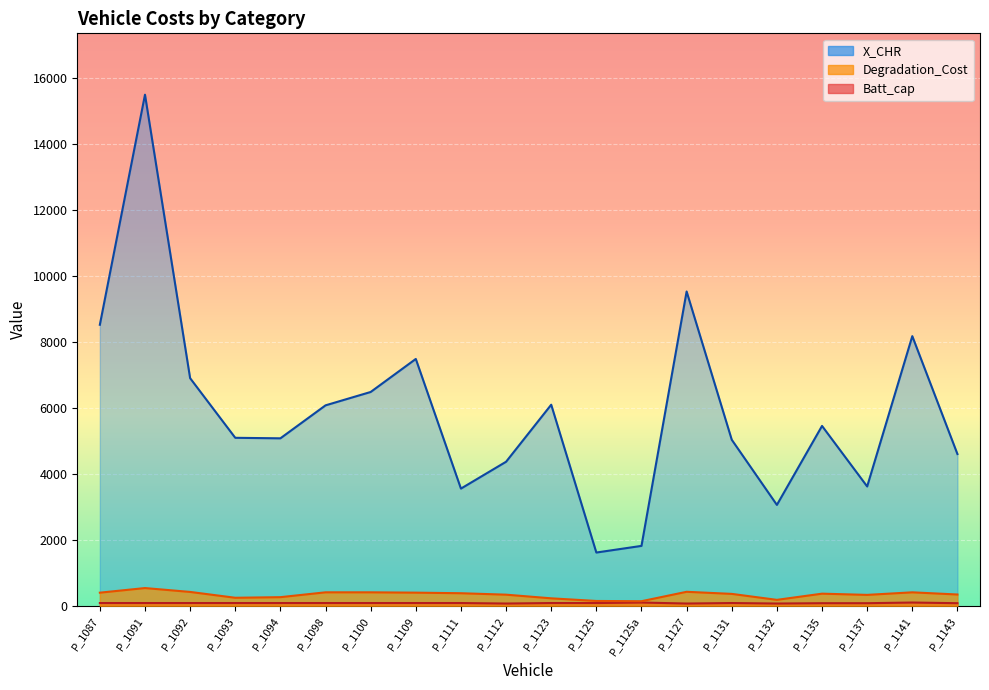

Where is X_CHR nearest to the value 8551?

P_1087